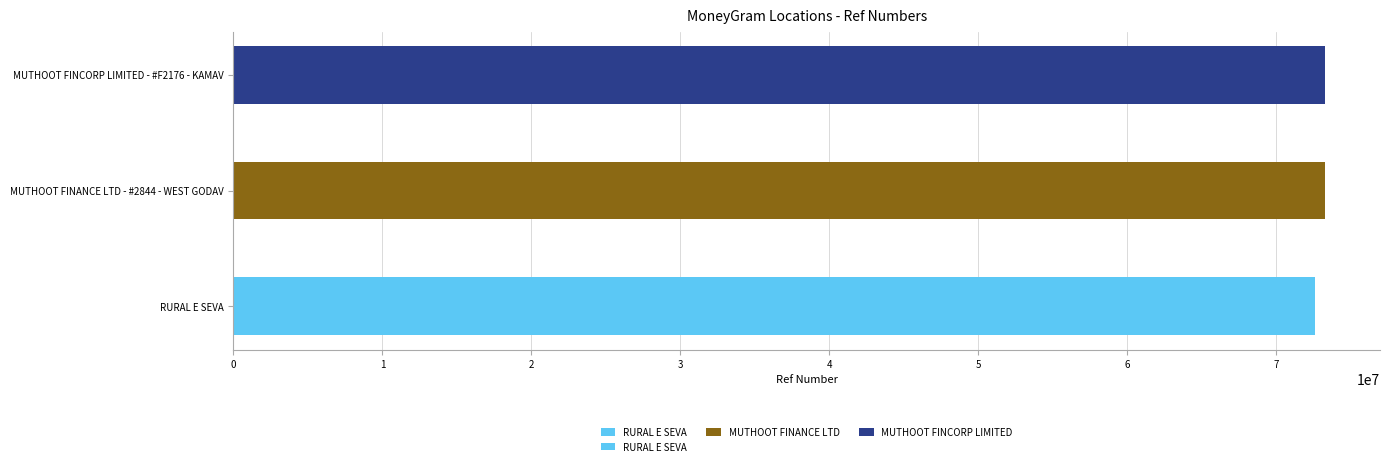

What is the ratio of the value at MUTHOOT FINANCE LTD - #2844 - WEST GODAV to the value at RURAL E SEVA?

1.0